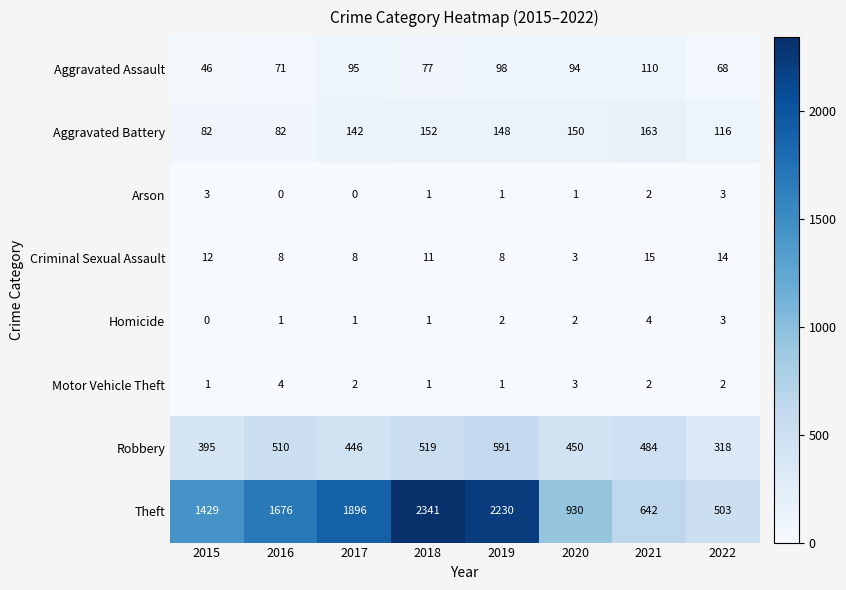

List the labels in order of Aggravated Assault value, largest first.

2021, 2019, 2017, 2020, 2018, 2016, 2022, 2015